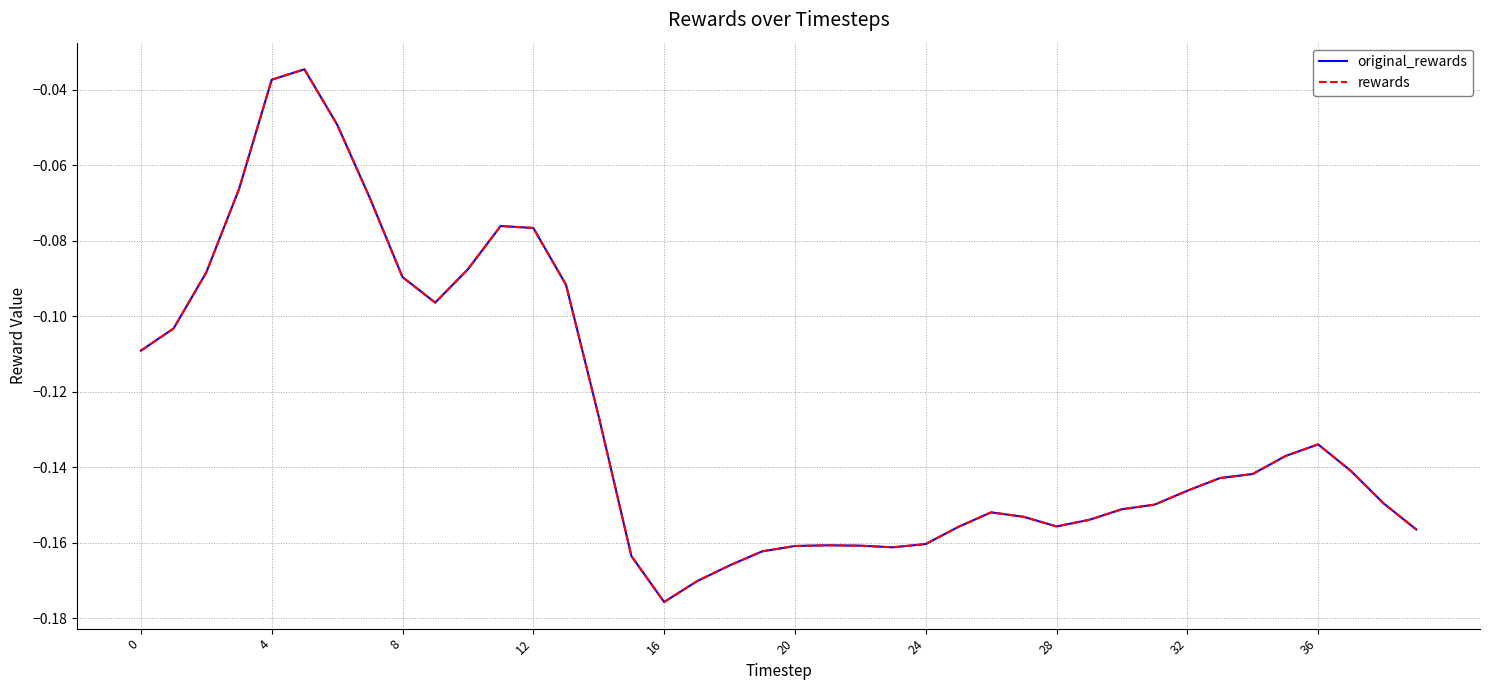

True or false: original_rewards and rewards intersect in this chart.

False